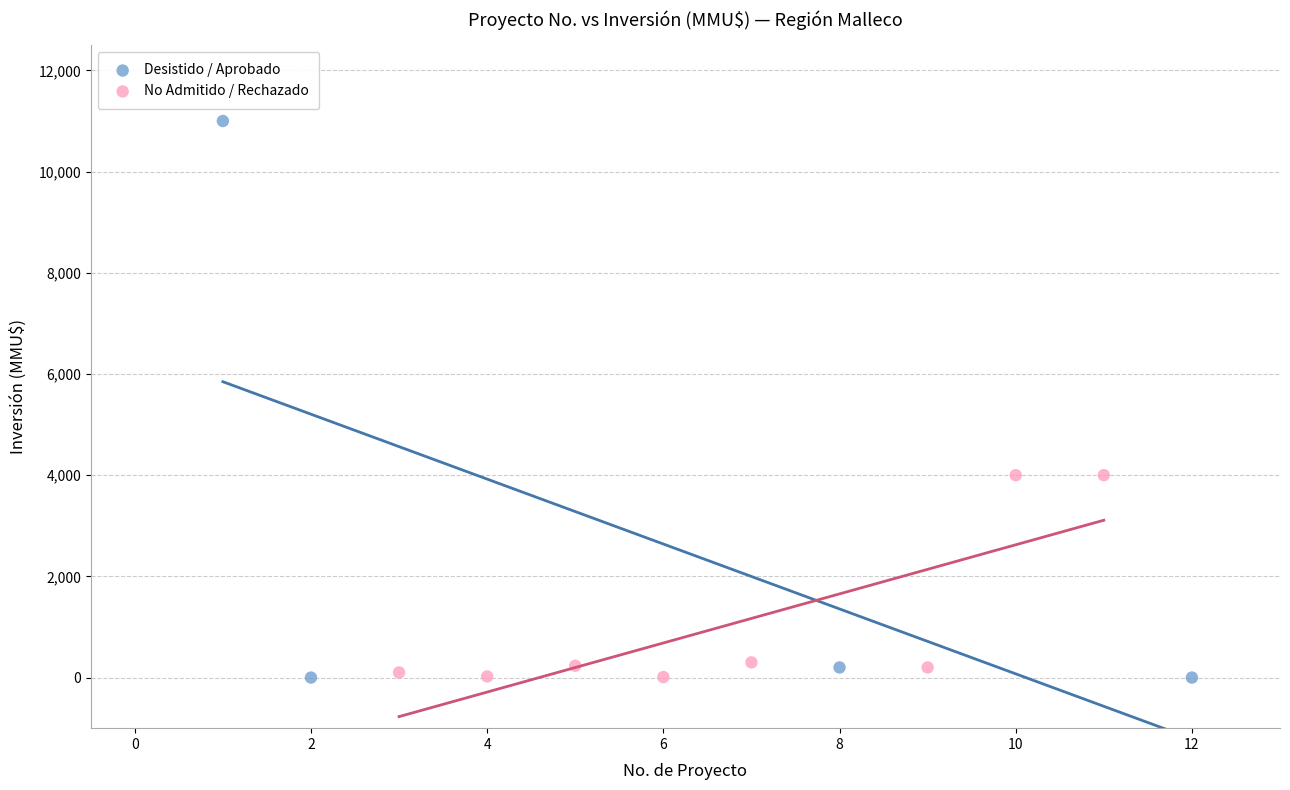

Which series contains the highest Y value?

Desistido / Aprobado